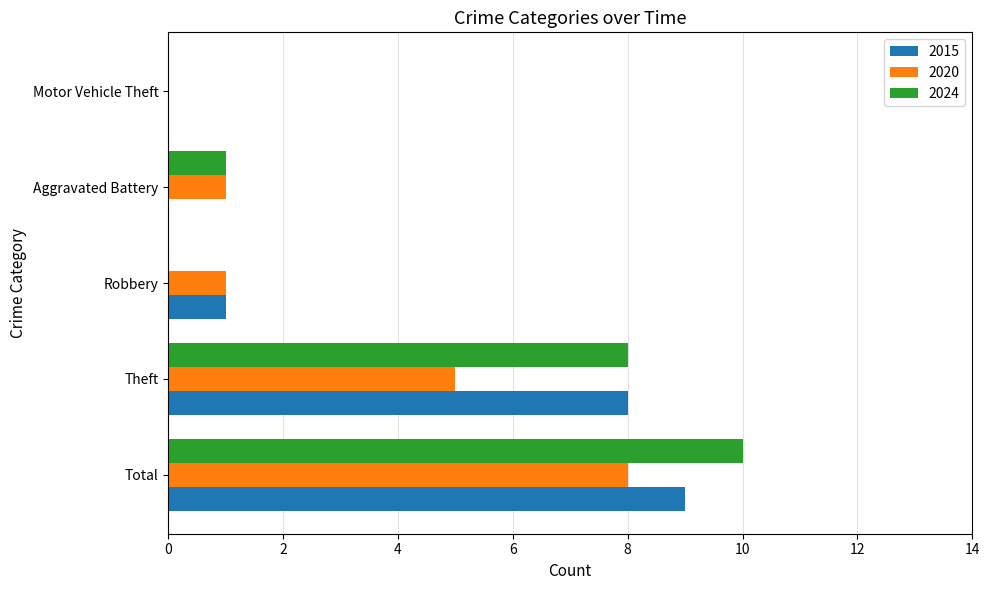

At which label does 2015 reach its peak?

Total